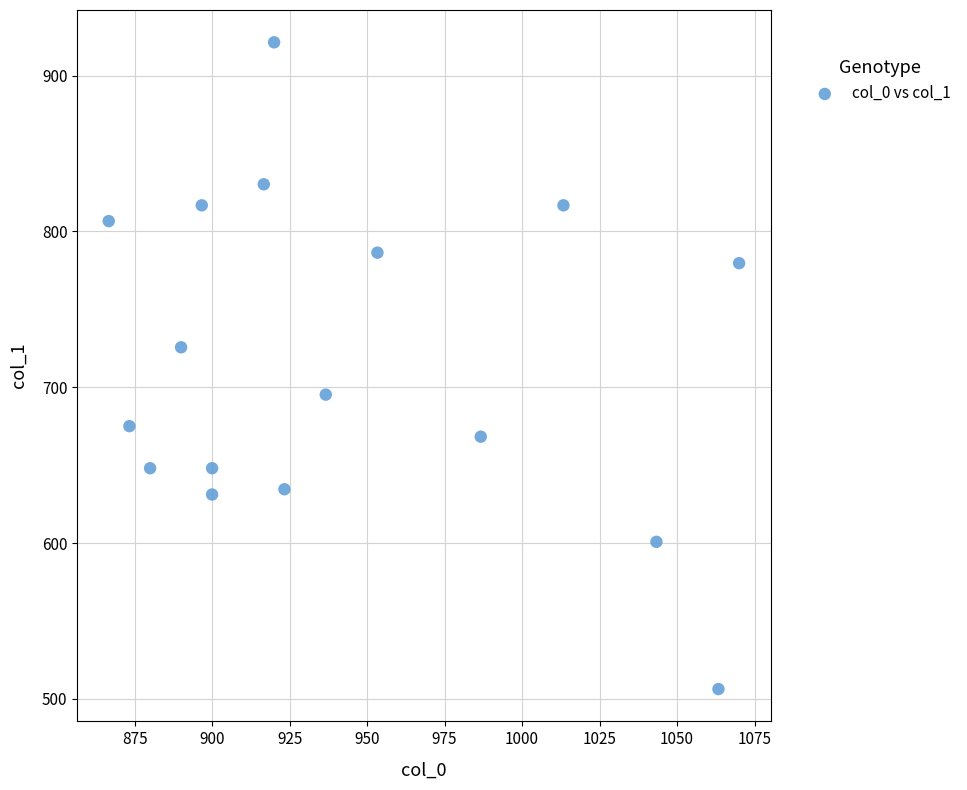

What Y value in the scatter plot is closest to 713?

725.6